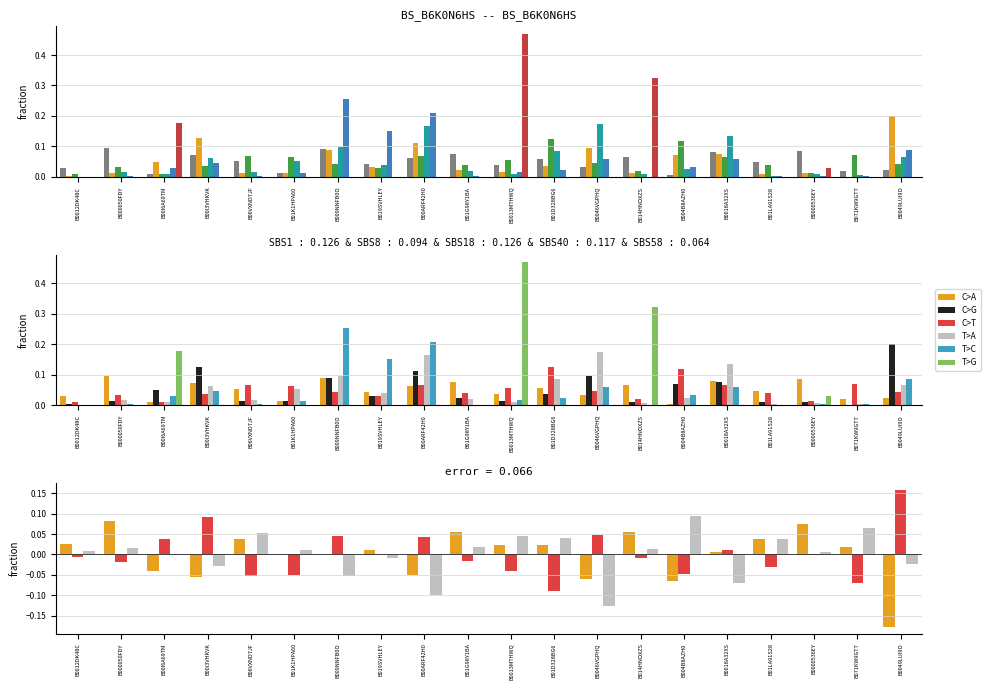

How many groups of bars are there?

20